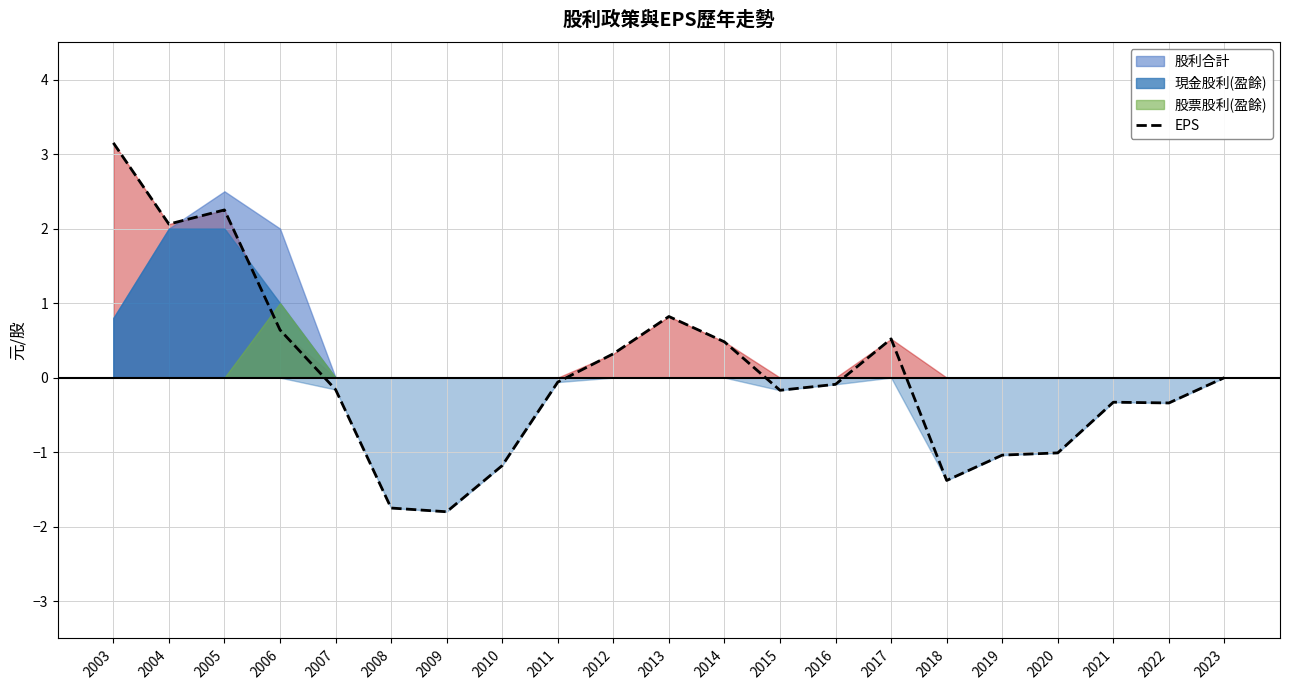

At which category does the data reach its first local valley?

2004